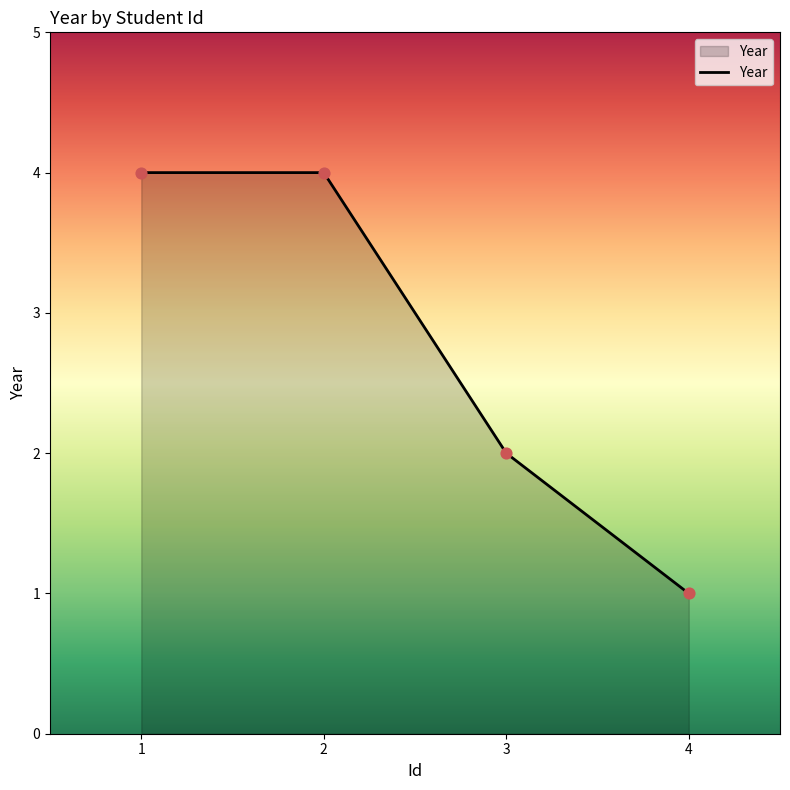

Approximately how many times larger is the value at 3 compared to 1?

0.5